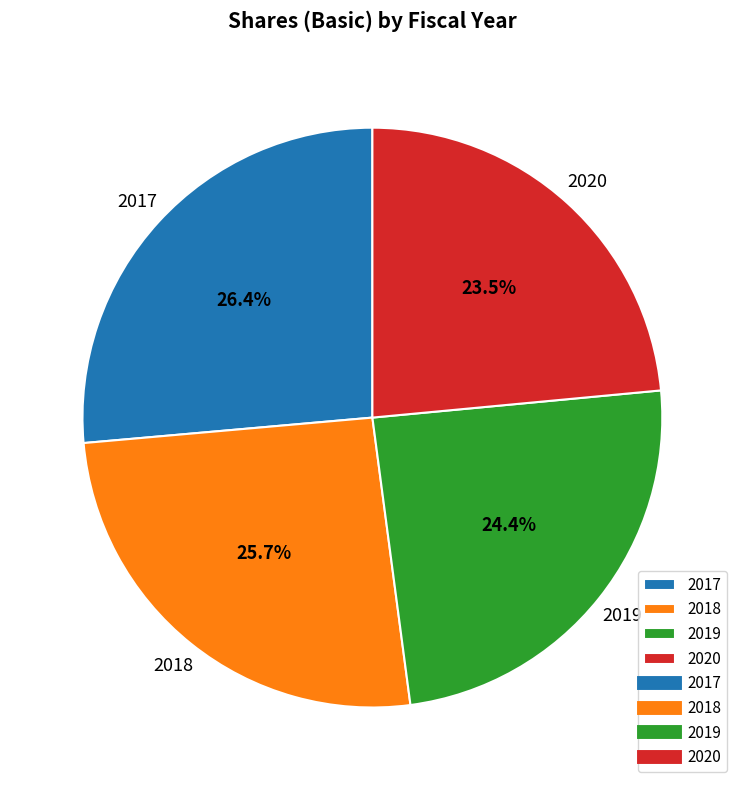

What is the ratio of the value at 2020 to the value at 2017?

0.9